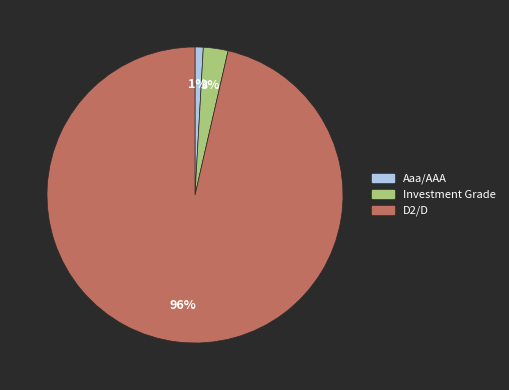

Does any single category account for the majority?

Yes